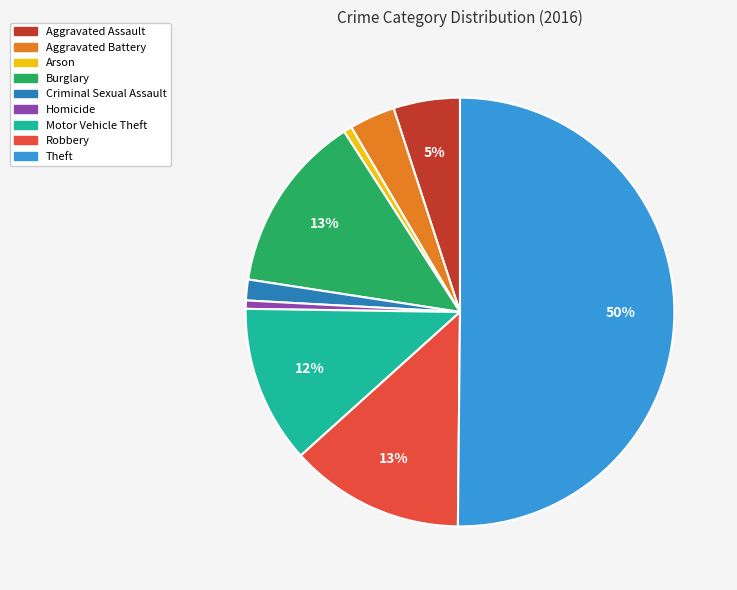

Is it true that Aggravated Battery is 3% of the pie?

True